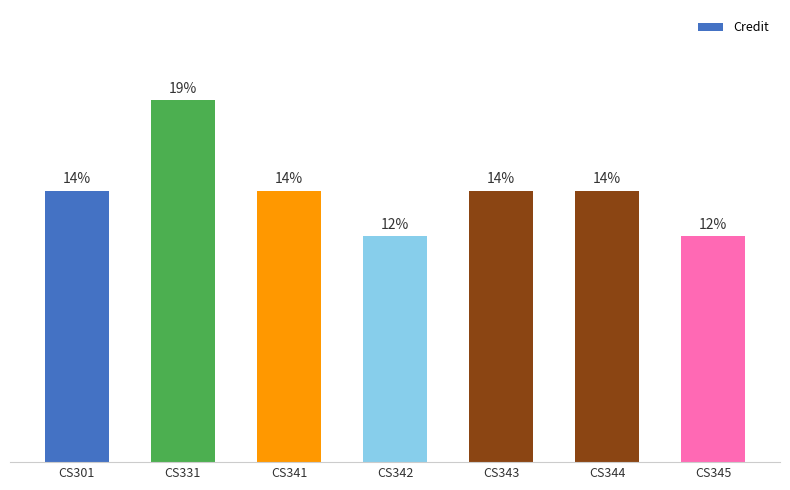

Does the chart contain any negative values?

No